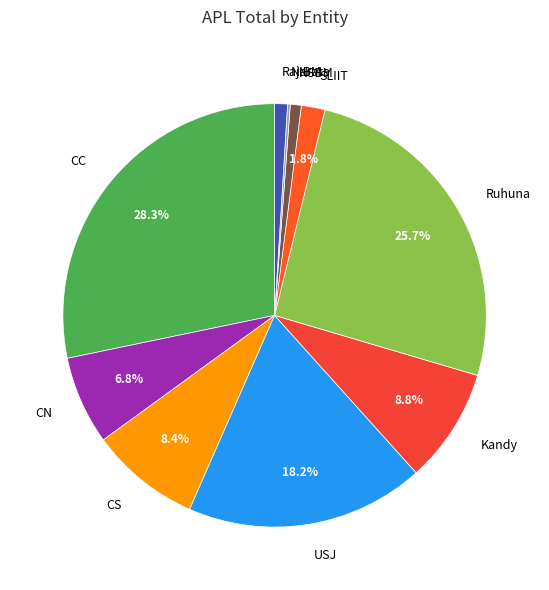

Which slice is the largest?

CC